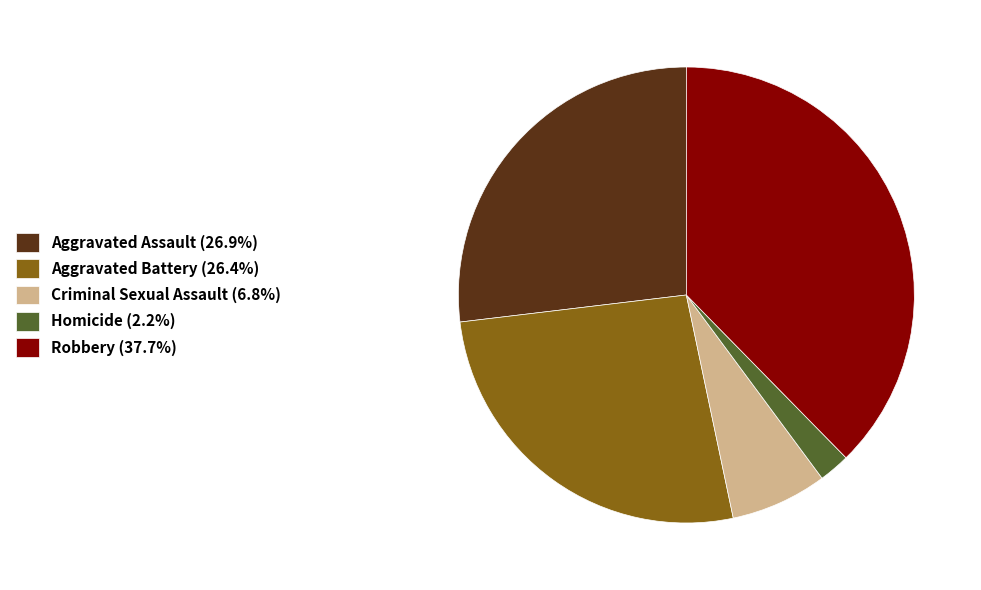

Is there a majority slice in this chart?

No